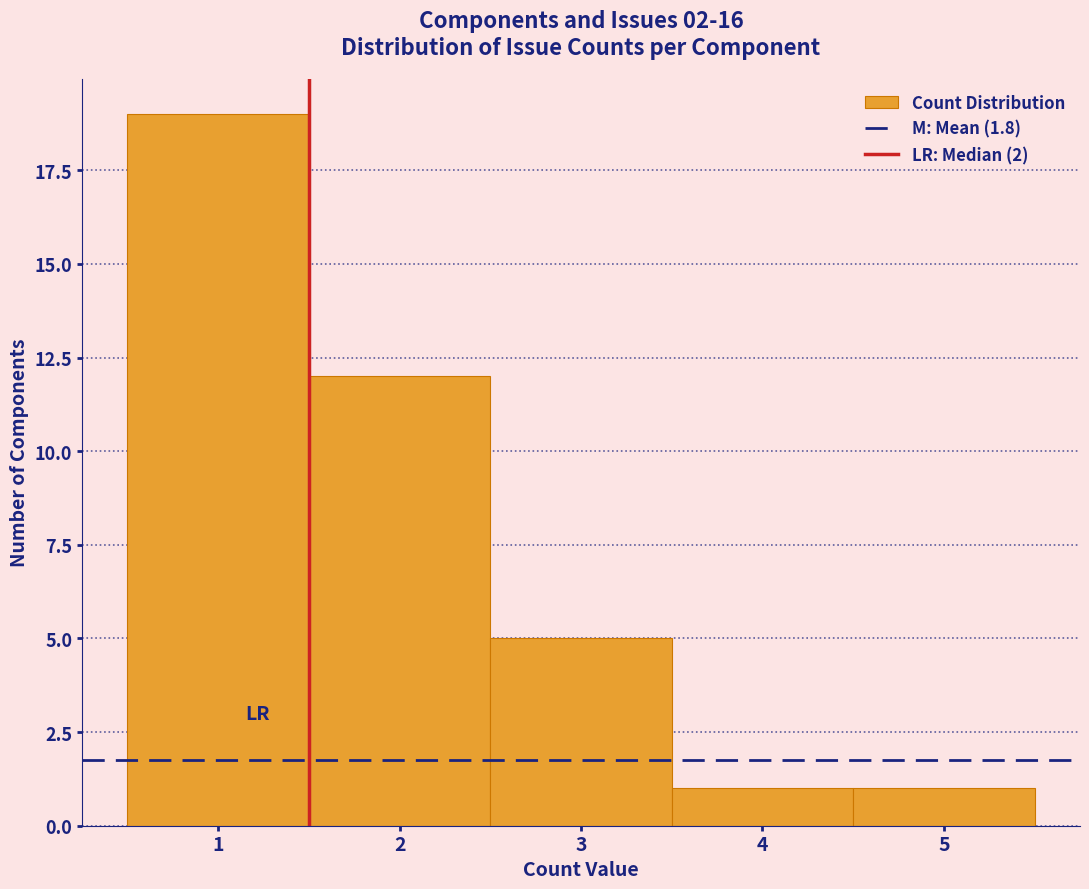

Reading left to right, transcribe this chart: for each bar, give the range it covers on the x-axis and its height. The values are not printed on the chart, so give them approximately, as read against the axis.

0.5 to 1.5: 19
1.5 to 2.5: 12
2.5 to 3.5: 5
3.5 to 4.5: 1
4.5 to 5.5: 1